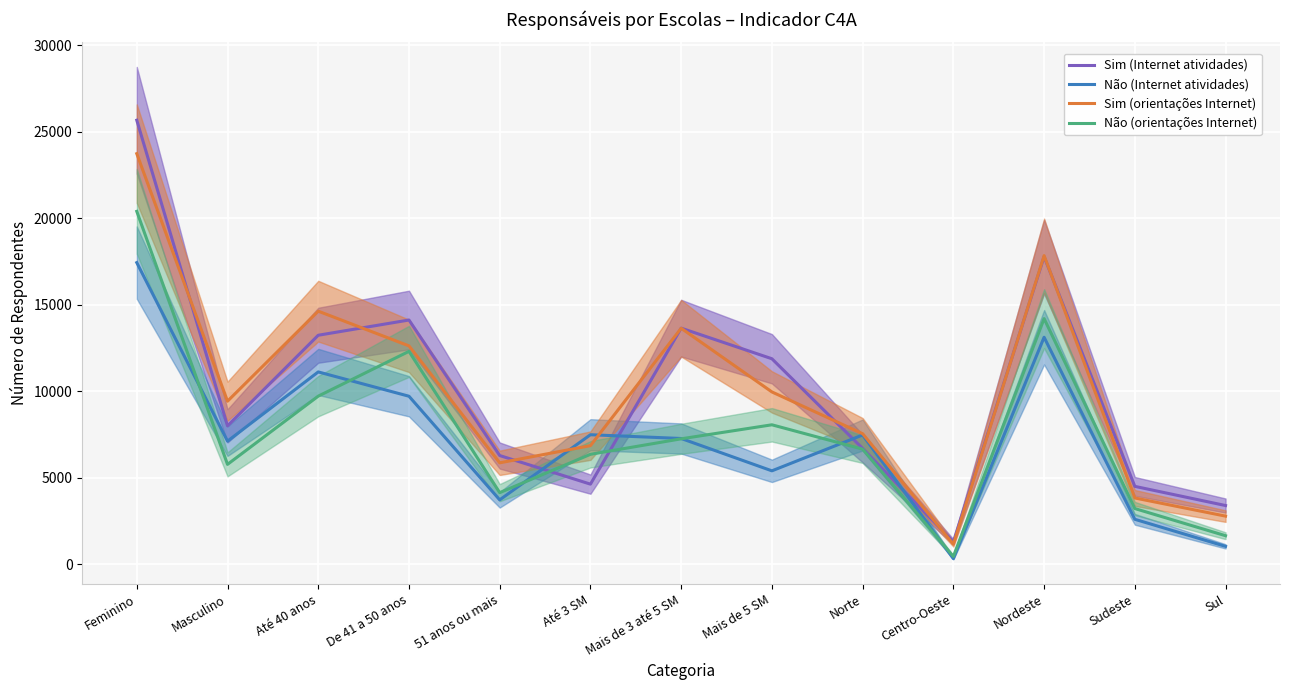

Rank the series by their maximum value, from lowest to highest.

Não (Internet atividades), Não (orientações Internet), Sim (orientações Internet), Sim (Internet atividades)